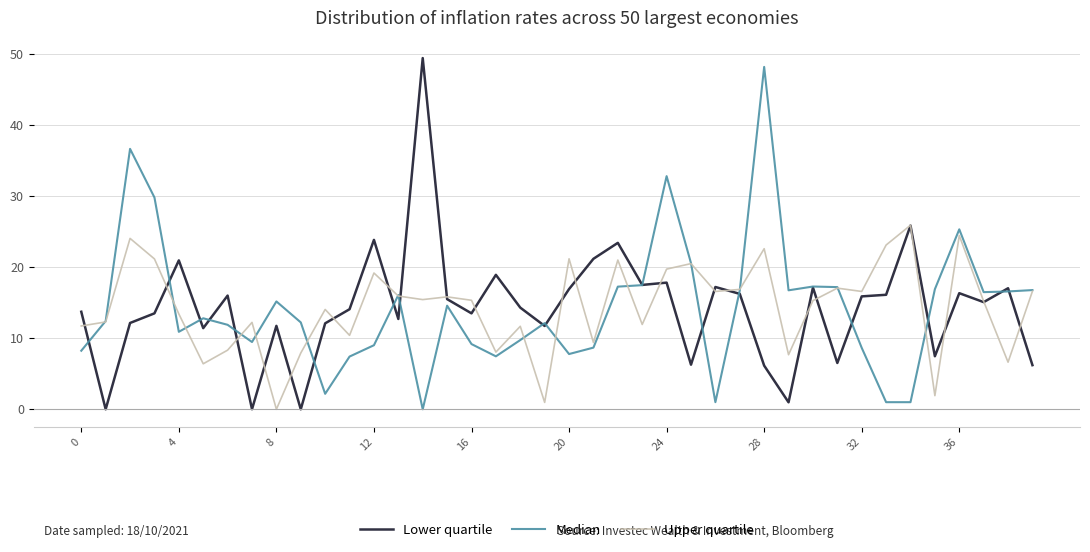

What is the average value of the Upper quartile series?

14.4